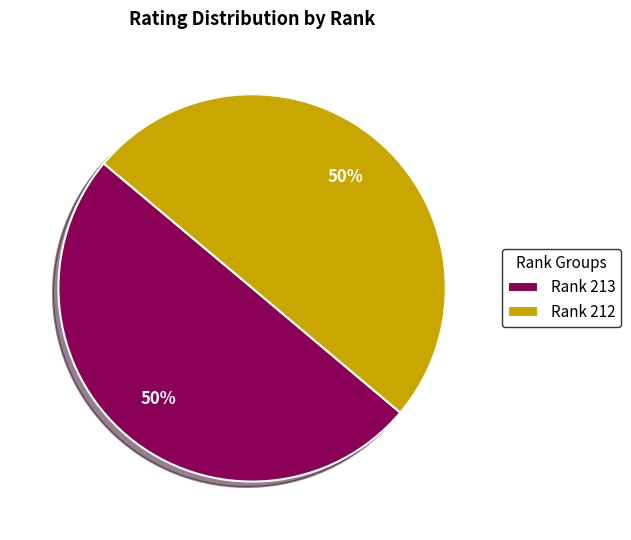

To the nearest percent, what percentage of the pie is Rank 213?

50%